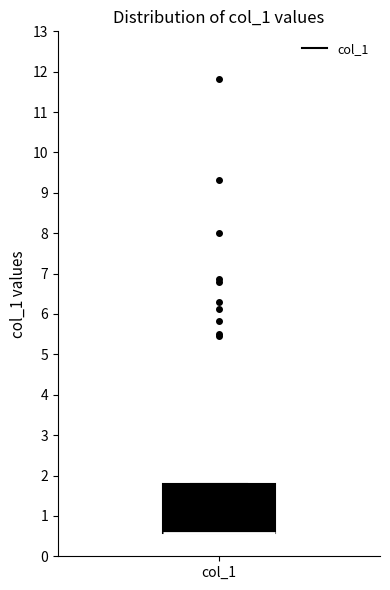

Read this box plot against the y-axis: the position of the median line, the range covered by the box, and the ends of both whiskers. The values are not printed on the chart, so give them approximately, as read against the axis.

median 0.6 (drawn on the box's lower edge), box 0.6 to 1.8, whiskers 0.6 to 1.8